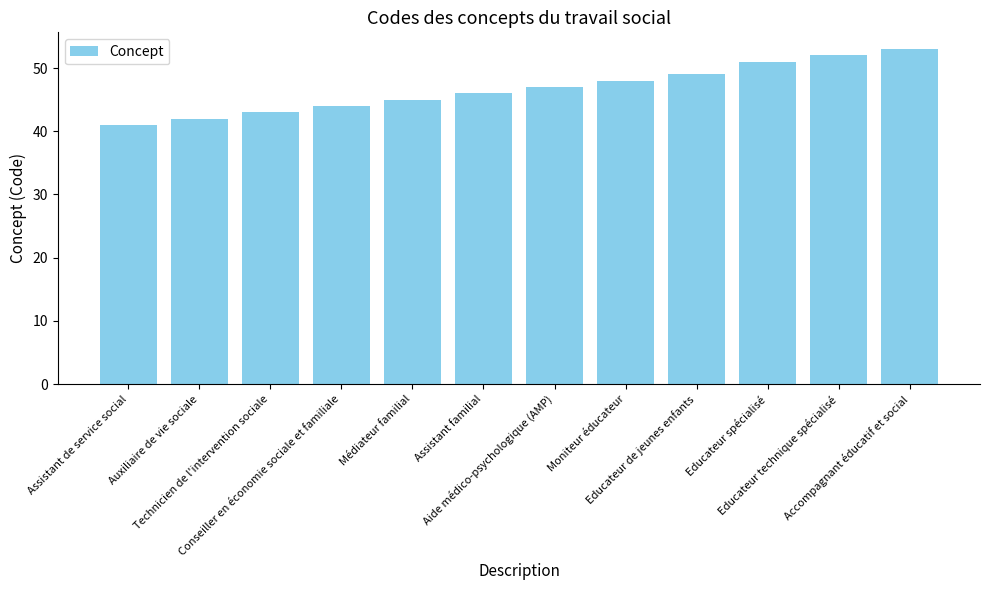

What is the change in value from Assistant de service social to Technicien de l'intervention sociale?

+2